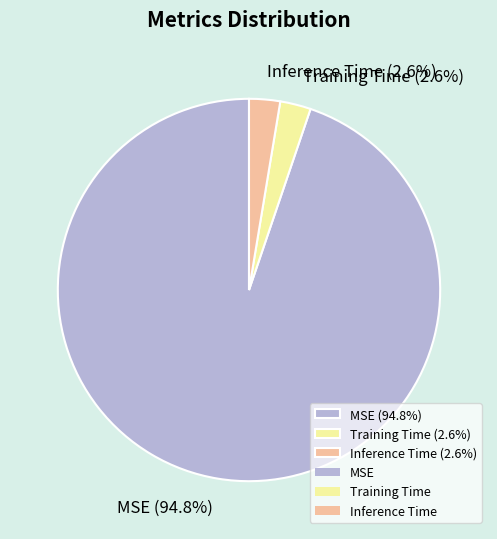

To the nearest percent, what portion does Inference Time represent?

3%